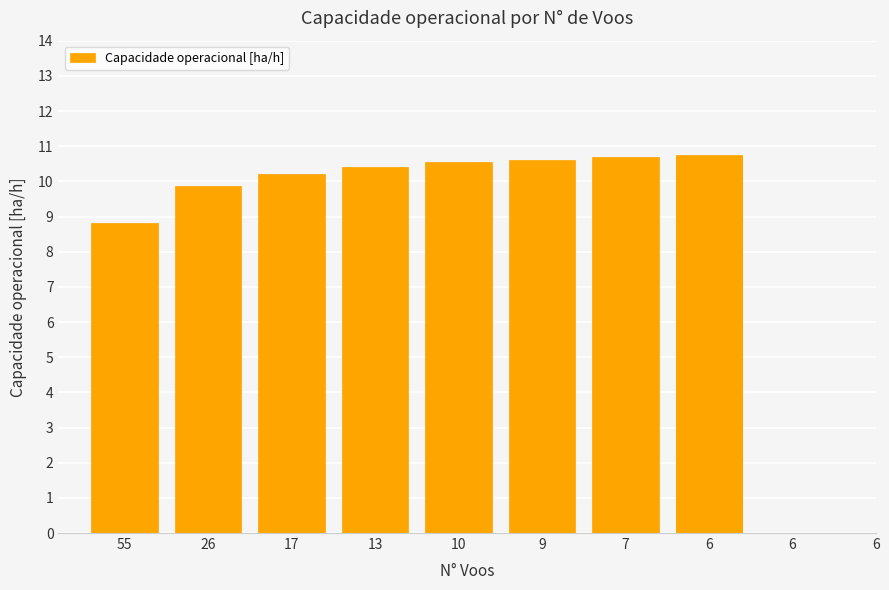

What value does the data have at 6?

10.7